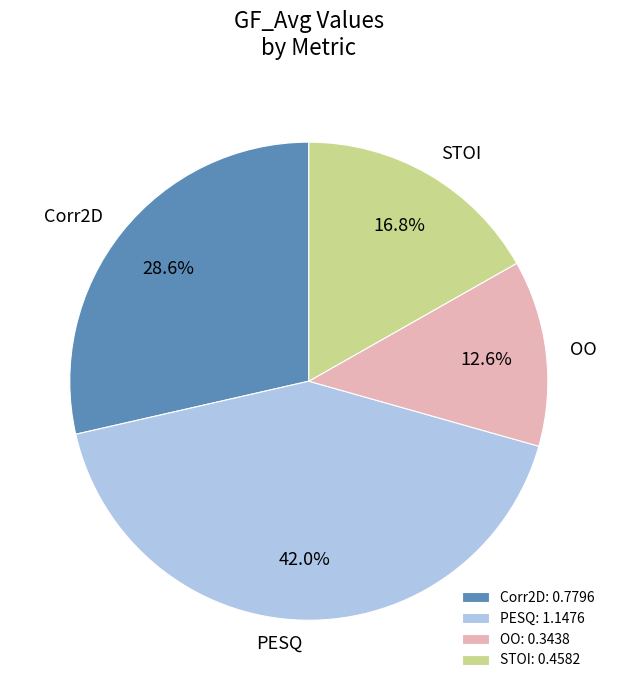

How many segments does this pie chart have?

4